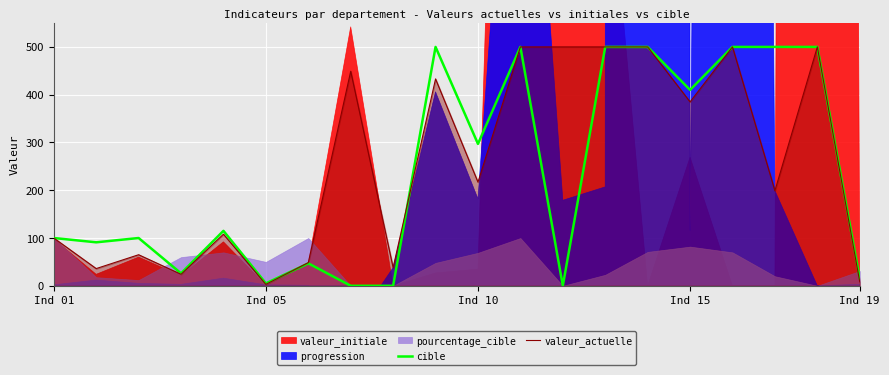

What is the difference between the second highest and minimum values in the valeur_actuelle series?

497.0